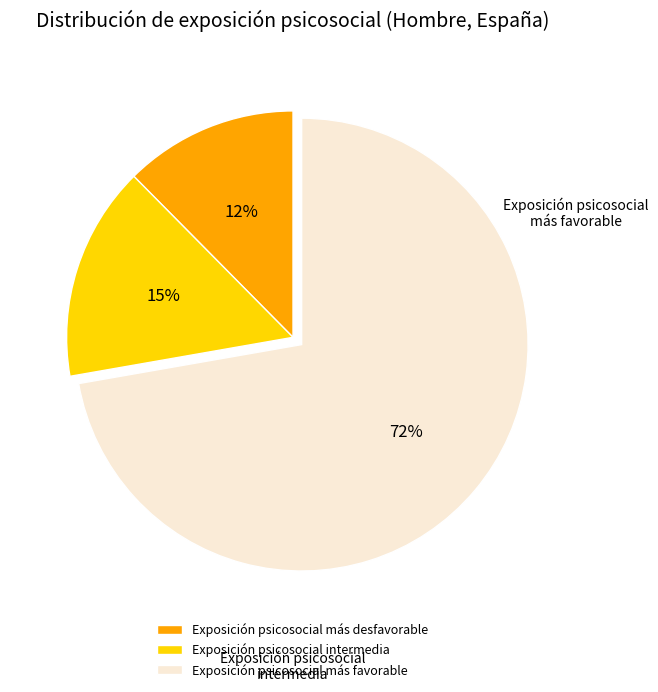

What is the ratio of the value at Exposición psicosocial intermedia to the value at Exposición psicosocial más desfavorable?

1.2